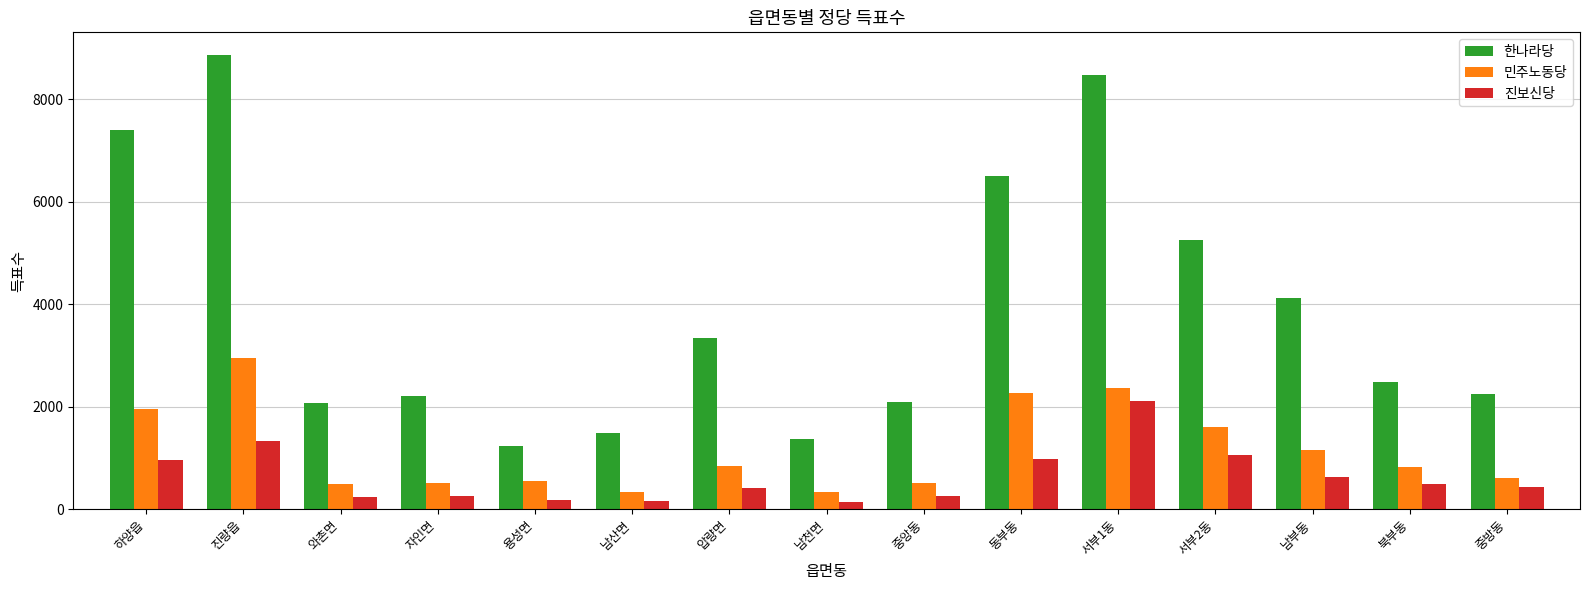

What is the difference between the 민주노동당 values at 자인면 and 서부2동?

1089